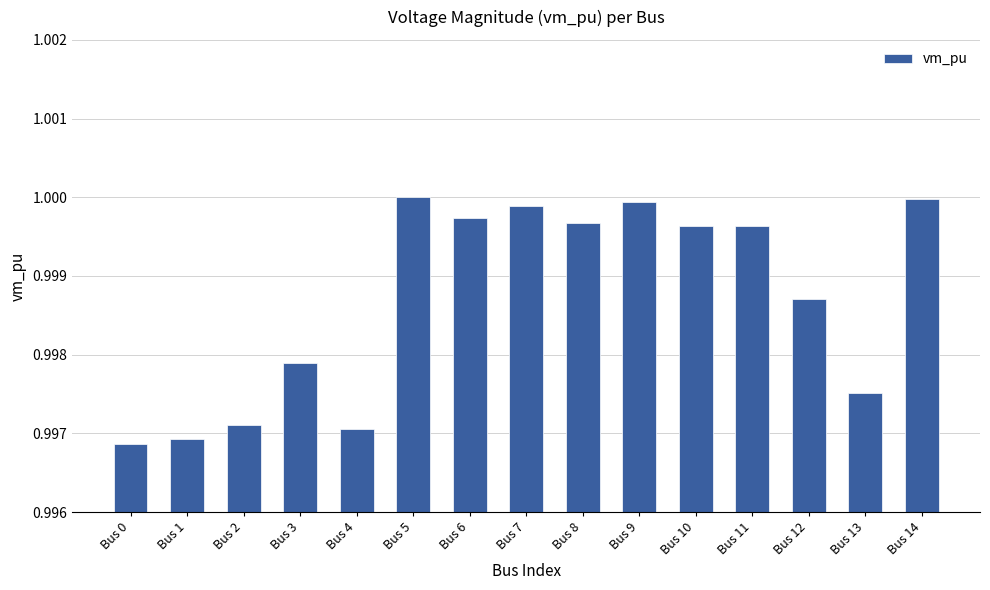

Between Bus 7 and Bus 10, which is larger?

Bus 7